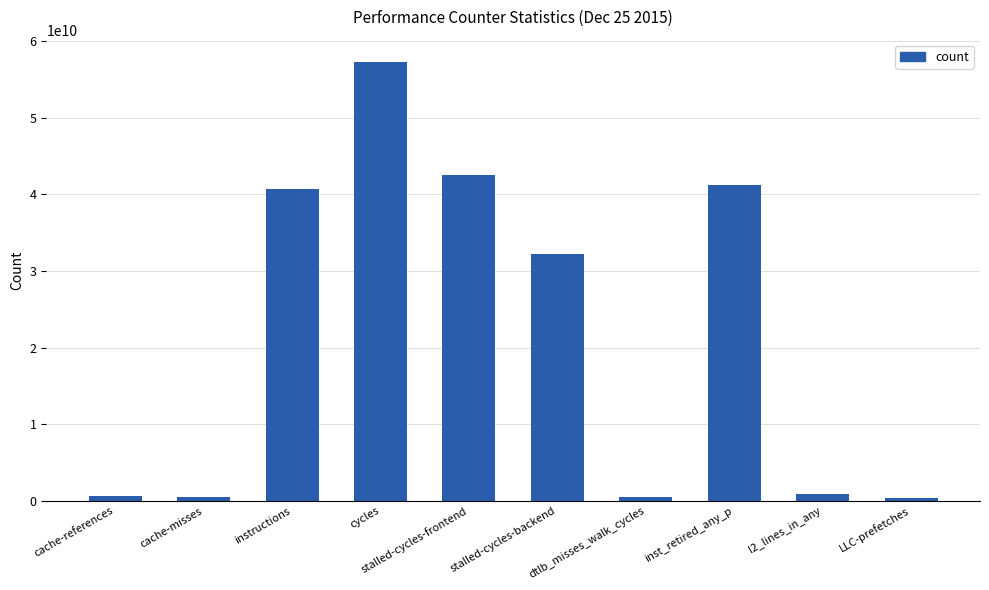

Which category has the highest value across all series?

cycles